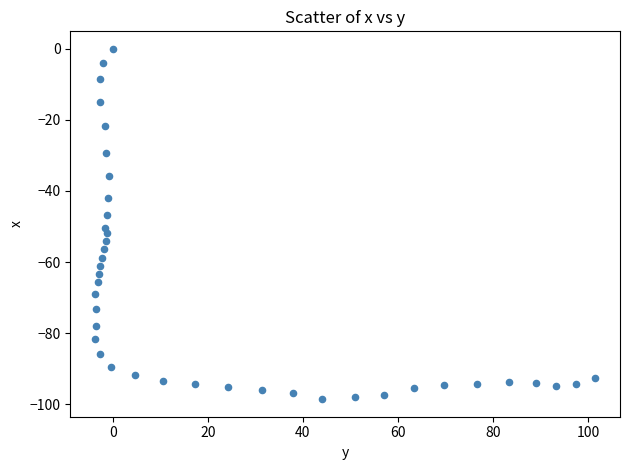

What is the range of X values (max minus min)?

105.2